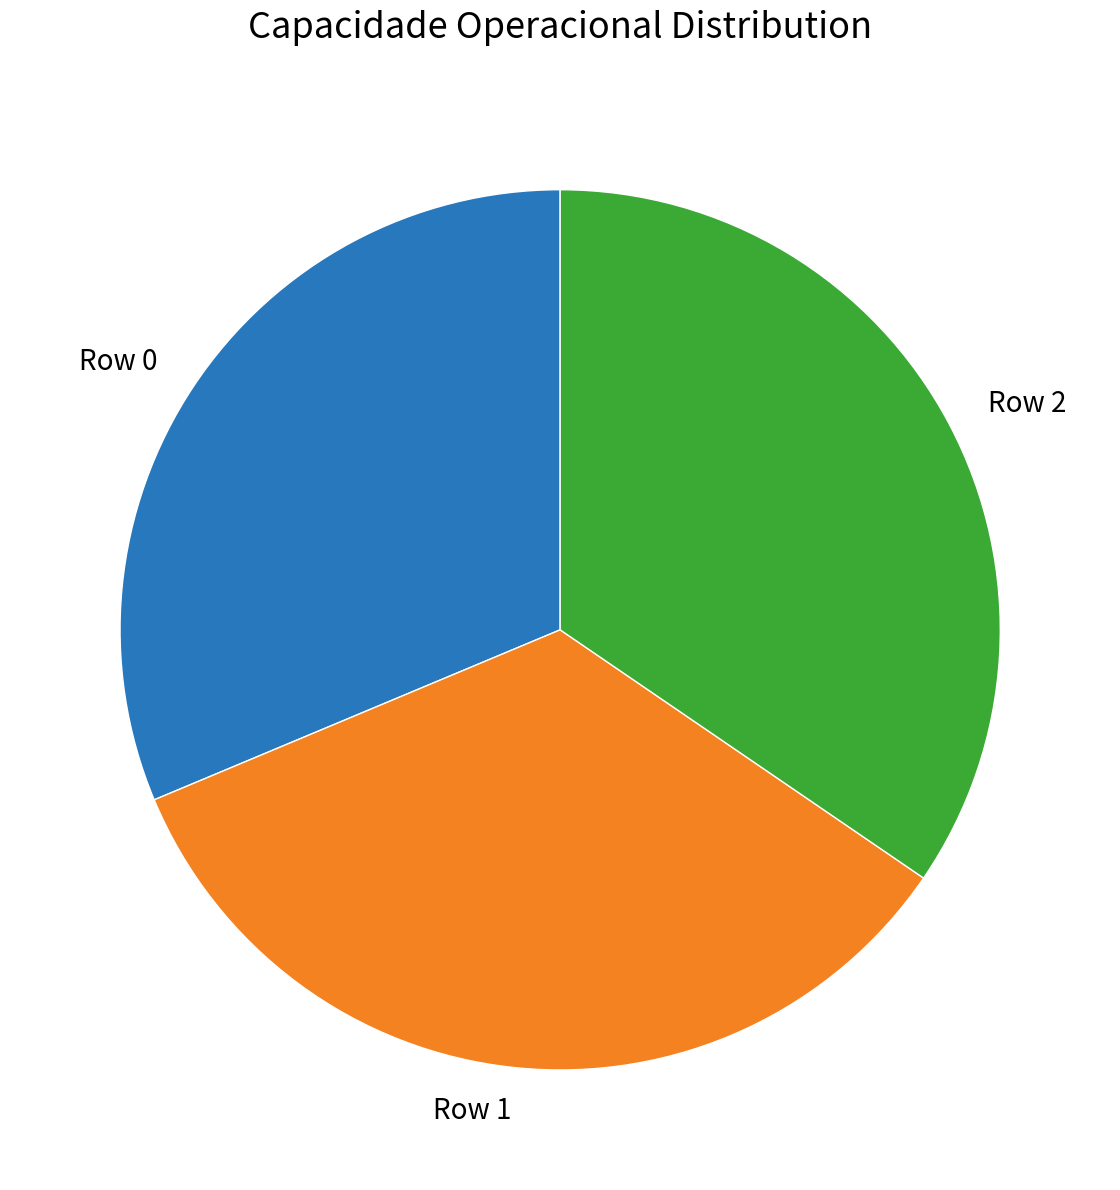

What is the ratio of the value at Row 2 to the value at Row 0?

1.1